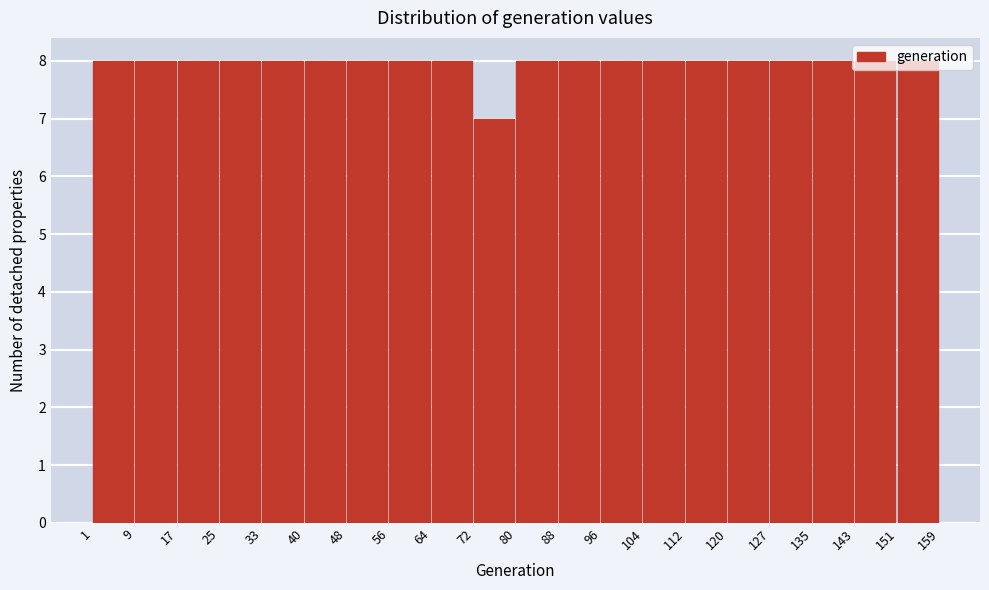

Reading left to right, list every bar in this chart as the range it spans on the x-axis followed by its height. The values are not printed on the chart, so give them approximately, as read against the axis.

1 to 9: 8
9 to 17: 8
17 to 25: 8
25 to 33: 8
33 to 40: 8
40 to 48: 8
48 to 56: 8
56 to 64: 8
64 to 72: 8
72 to 80: 7
80 to 88: 8
88 to 96: 8
96 to 104: 8
104 to 112: 8
112 to 120: 8
120 to 127: 8
127 to 135: 8
135 to 143: 8
143 to 151: 8
151 to 159: 8